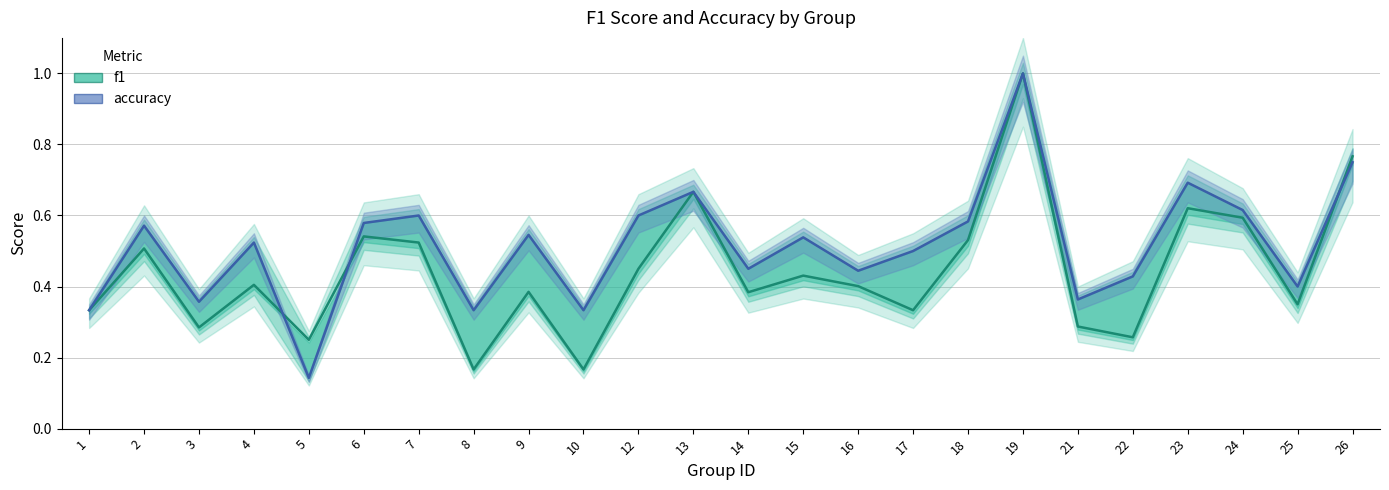

Is it true that f1 equals 1.0 at 19?

True